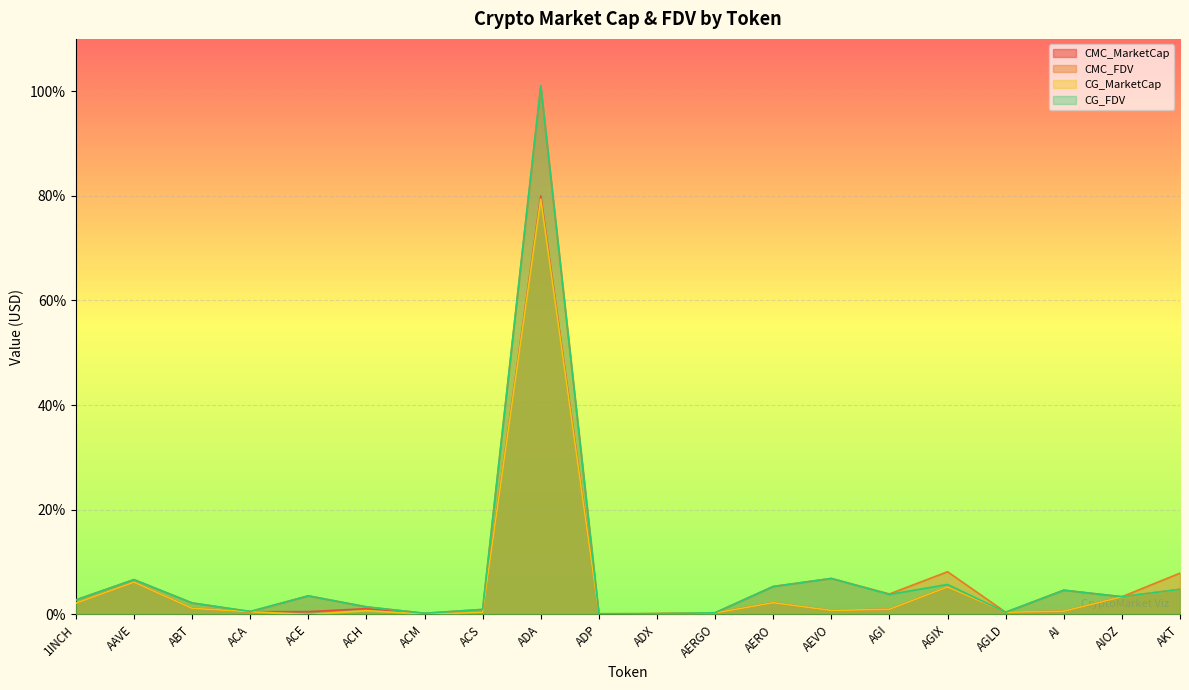

What is the average value of the CG_MarketCap series?

5.5